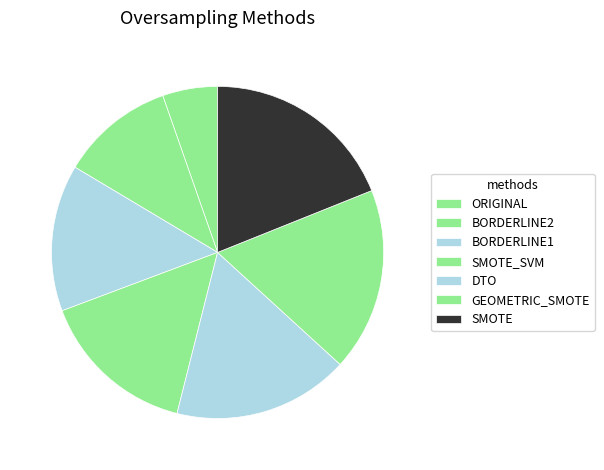

How many slices are in this pie chart?

7